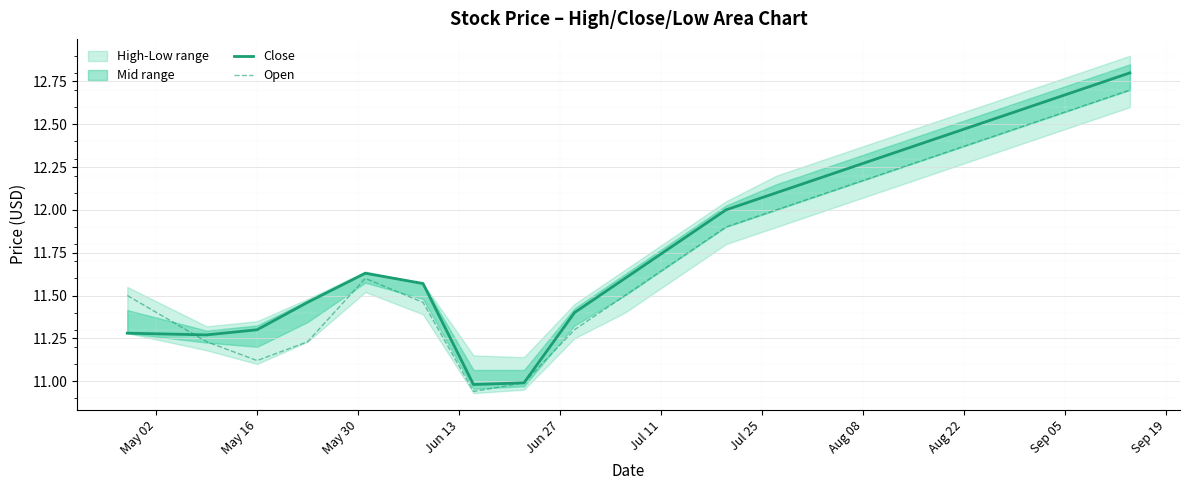

What is the lowest value of the Close series?

11.0